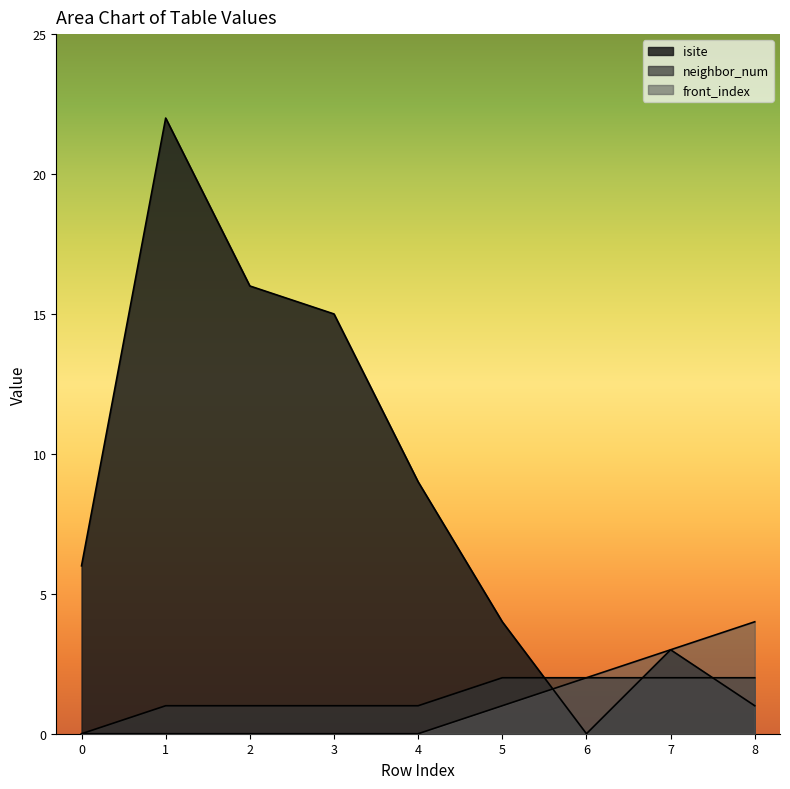

True or false: isite has a value of 11 at 0.

False